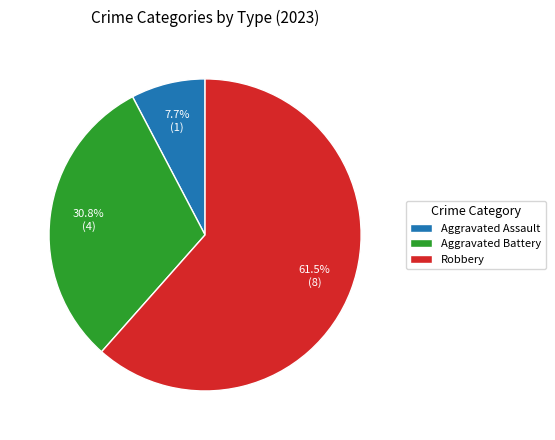

To the nearest percent, what percentage of the pie is Aggravated Battery?

31%